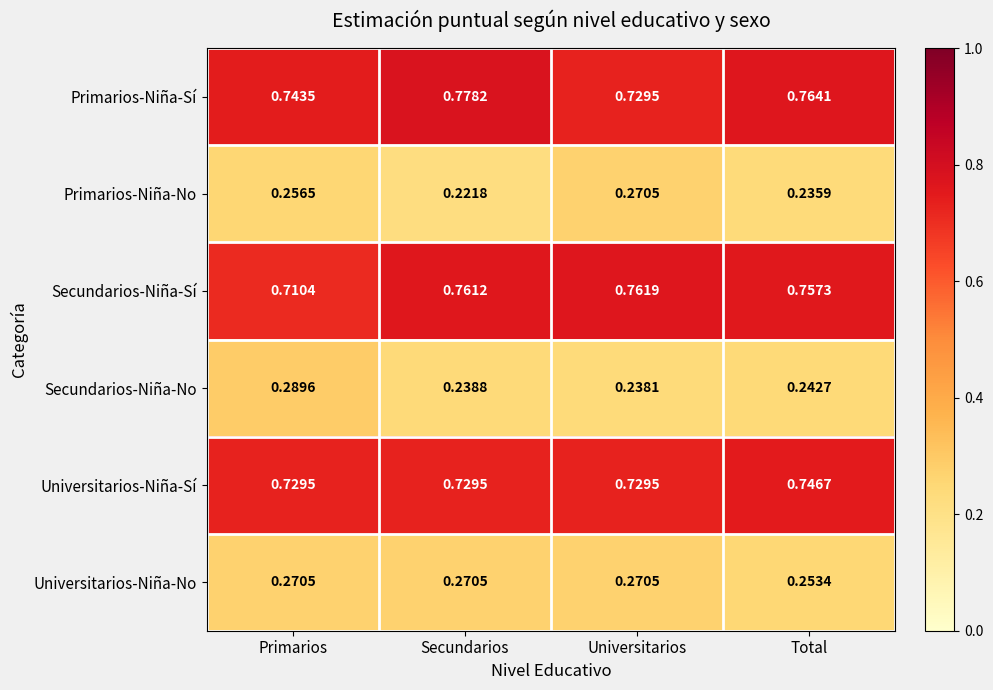

Which series has the largest total across all categories?

Primarios-Niña-Sí